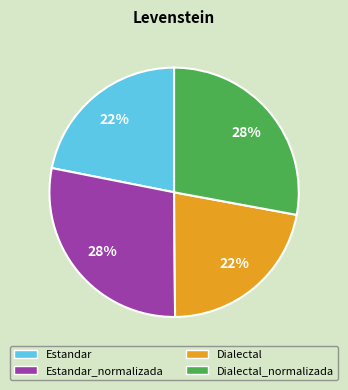

Does any single category account for the majority?

No